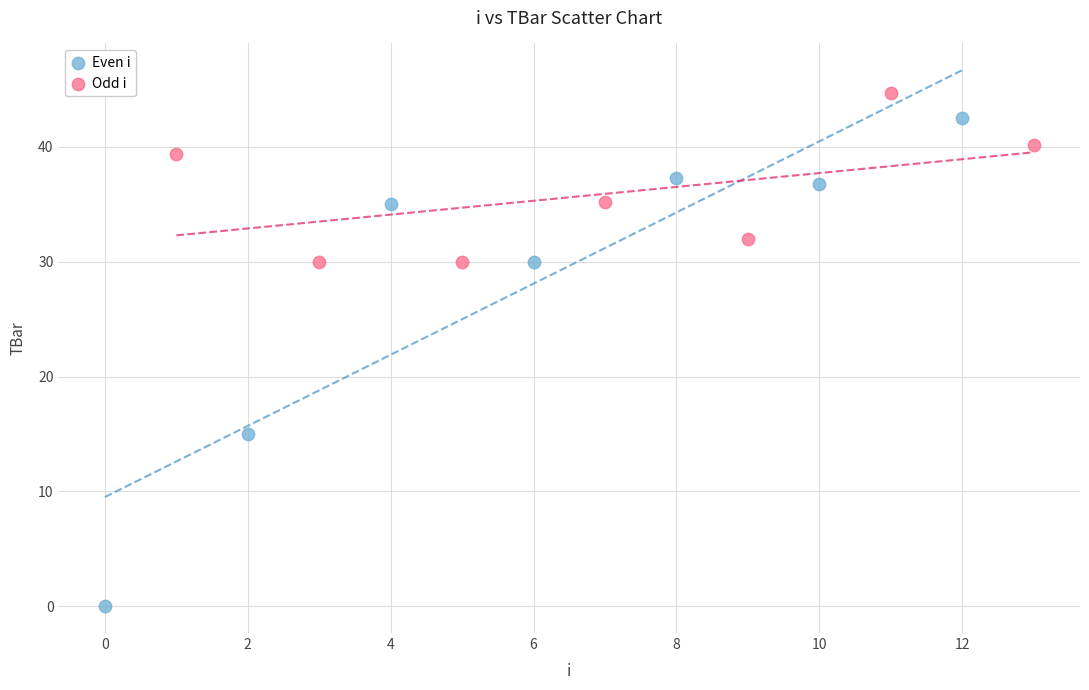

Which series contains the highest Y value?

Odd i